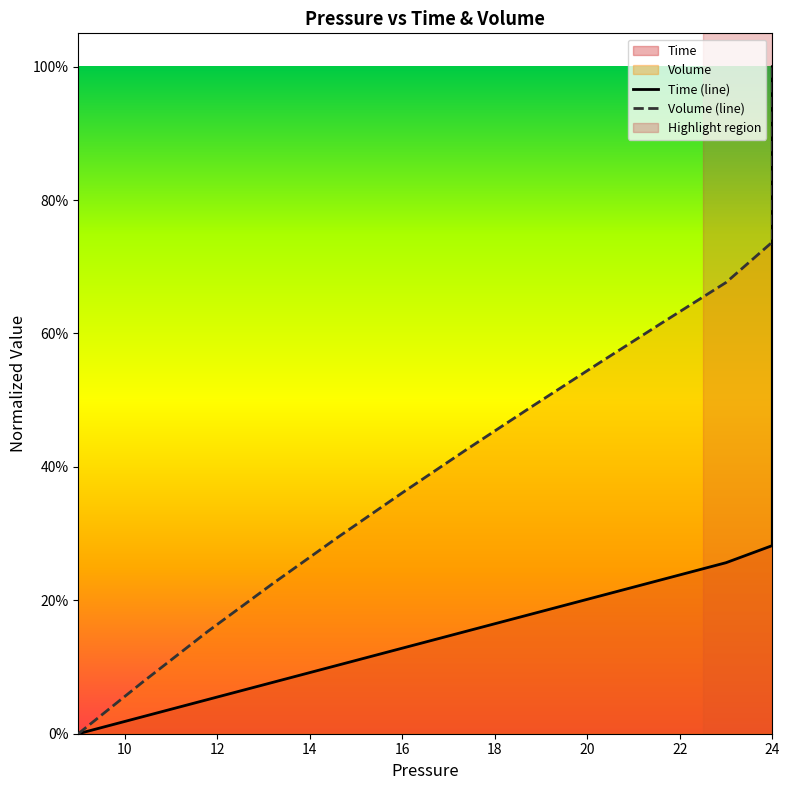

Rank the series at 24 from highest to lowest value.

Volume (line), Time (line)